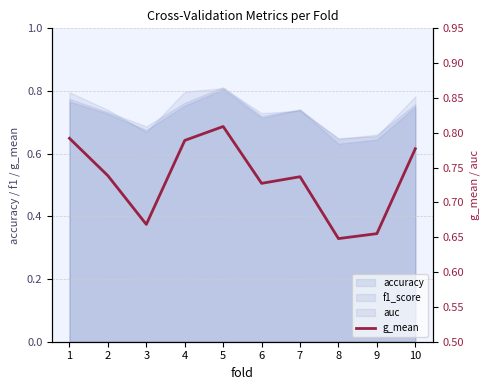

How many interior local peaks (higher than both neighbors) does the data have?

2